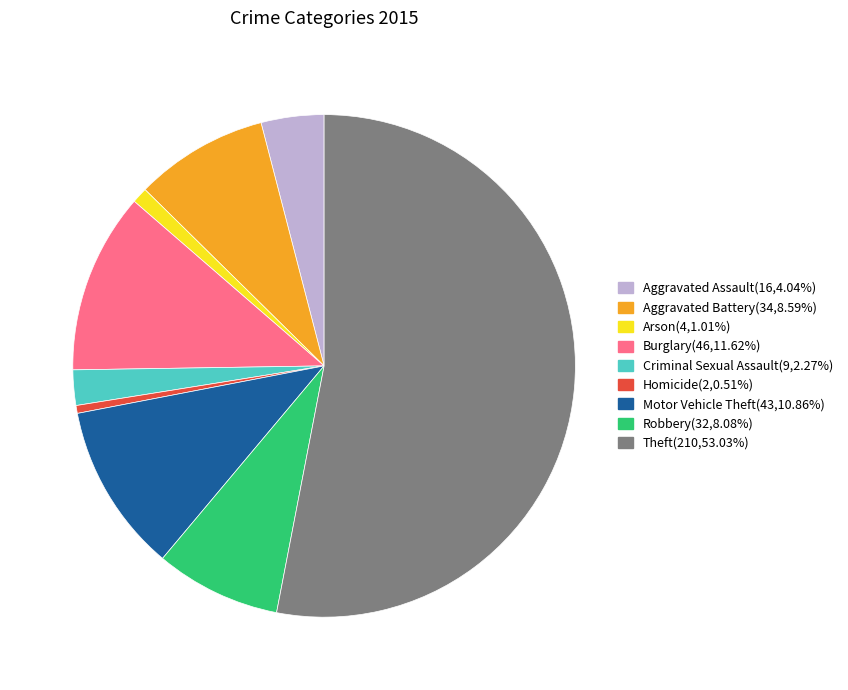

Count the number of slices in the pie.

9